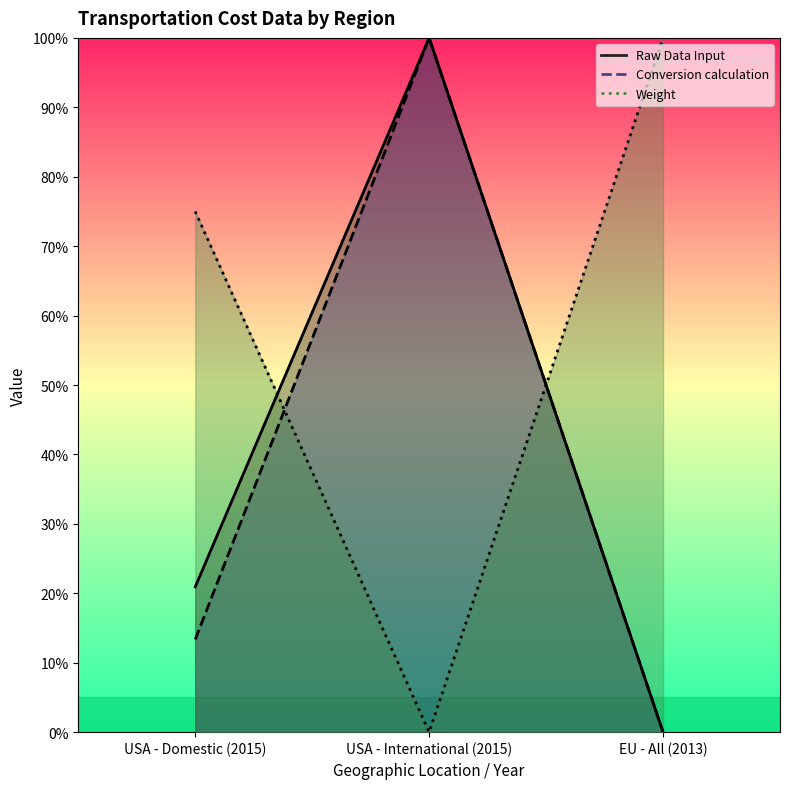

How many data points in Weight are above 0?

2